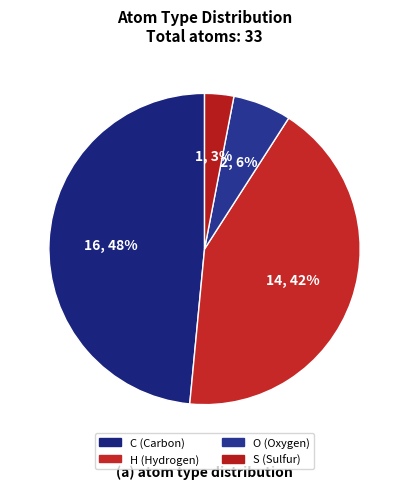

Approximately how many times larger is the value at H compared to O?

7.0